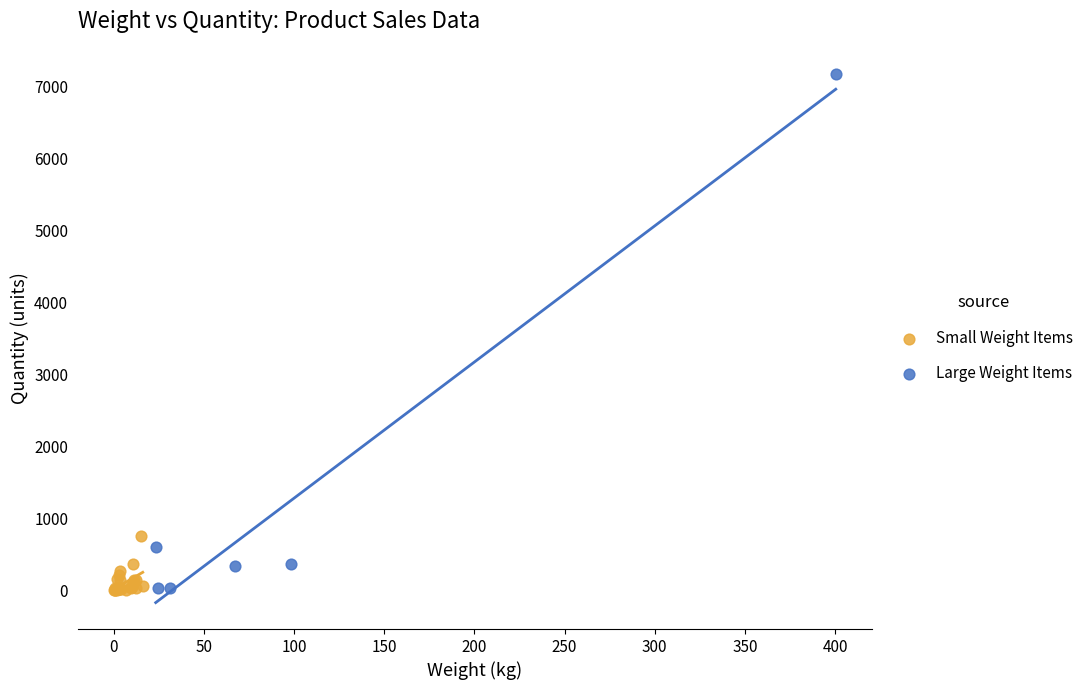

Which series has the widest spread of Y values?

Large Weight Items